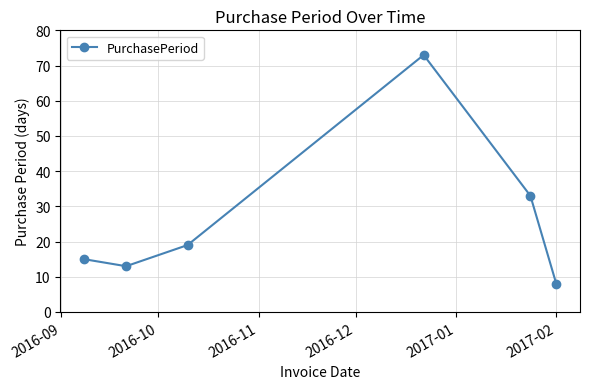

True or false: there are more than 0 points higher than both neighbors.

True